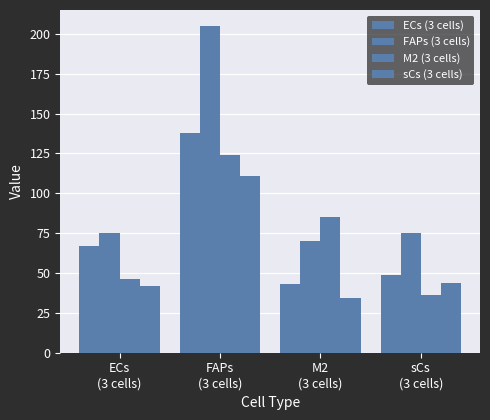

List the labels in order of M2 (3 cells) value, largest first.

FAPs
(3 cells), M2
(3 cells), ECs
(3 cells), sCs
(3 cells)